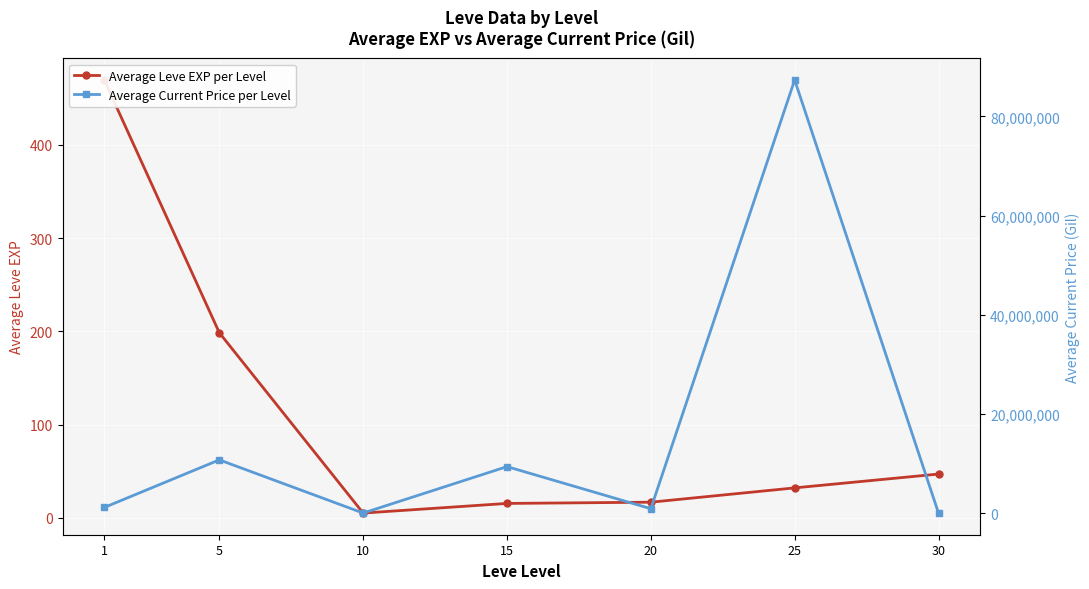

Reading left to right, list all the values displayed in this chart.

Average Leve EXP per Level: 469.5	198.5	5.2	15.5	16.8	32.2	47.0
Average Current Price per Level: 1131014.8	10730743.5	1276.7	9368746.5	880568.5	87359497.8	1601.4